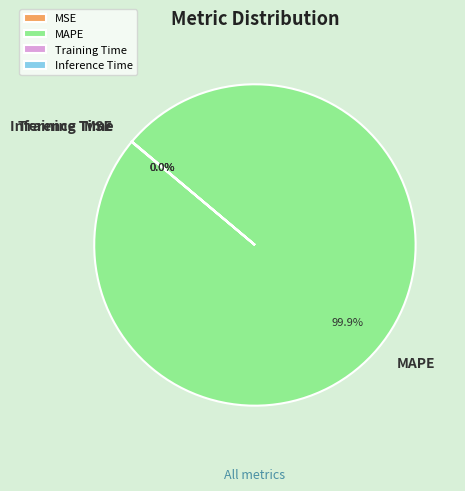

What is the largest slice in the pie chart?

MAPE